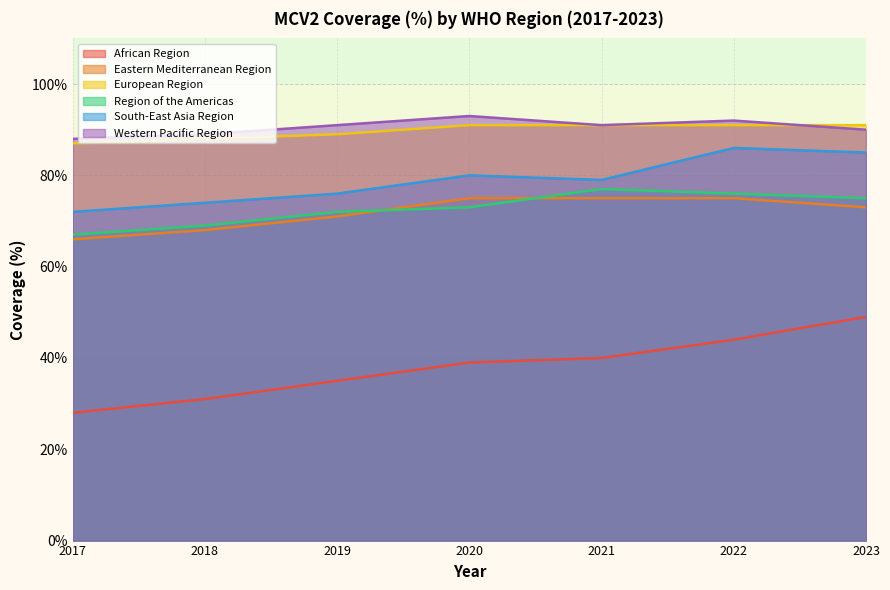

Does the chart have visible grid lines?

Yes